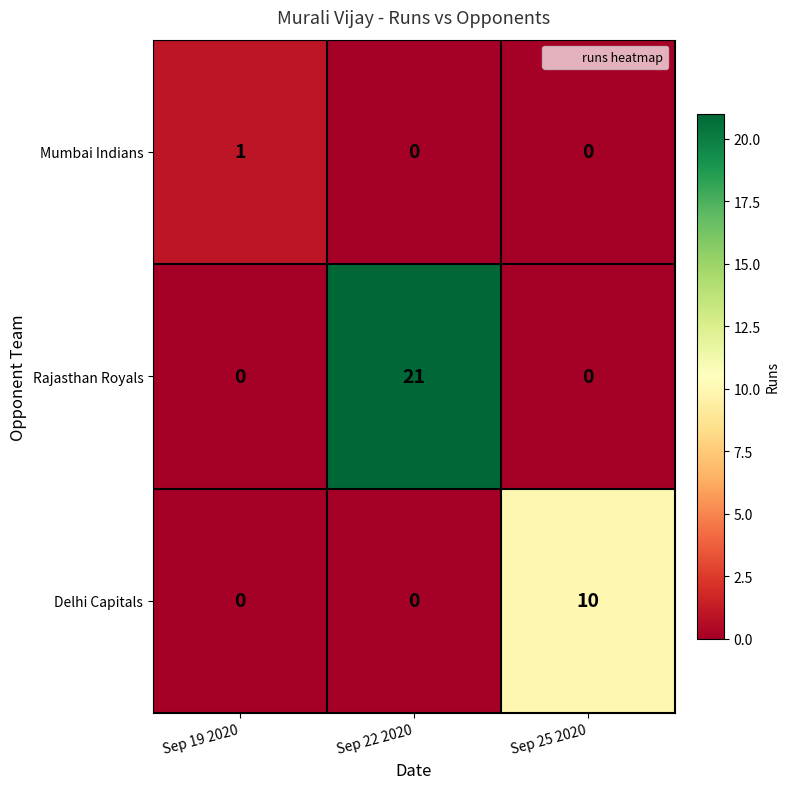

At how many categories does at least one series exceed 11?

1